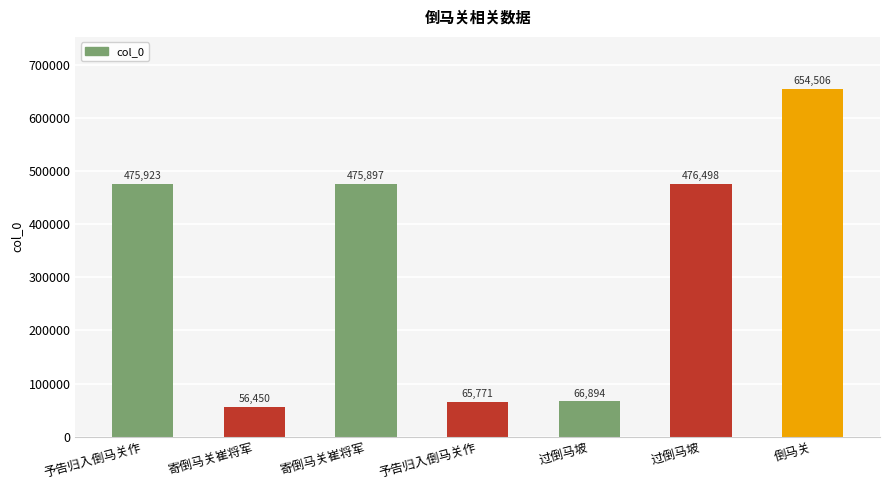

The value at 寄倒马关崔将军 is 56450. True or false?

True